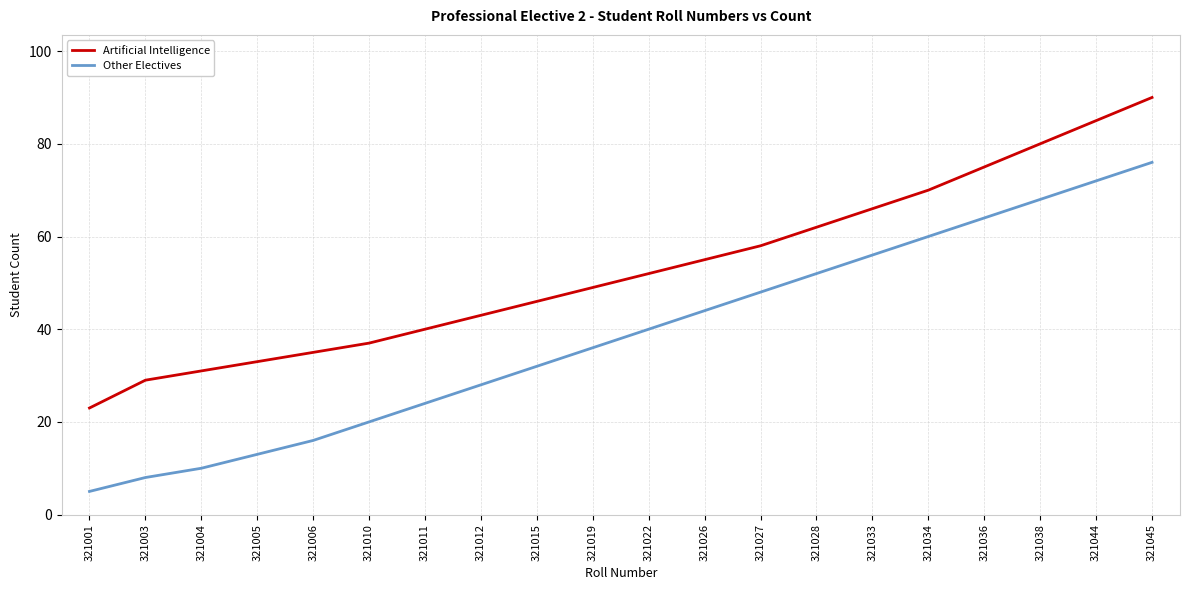

True or false: Other Electives and Artificial Intelligence intersect in this chart.

False